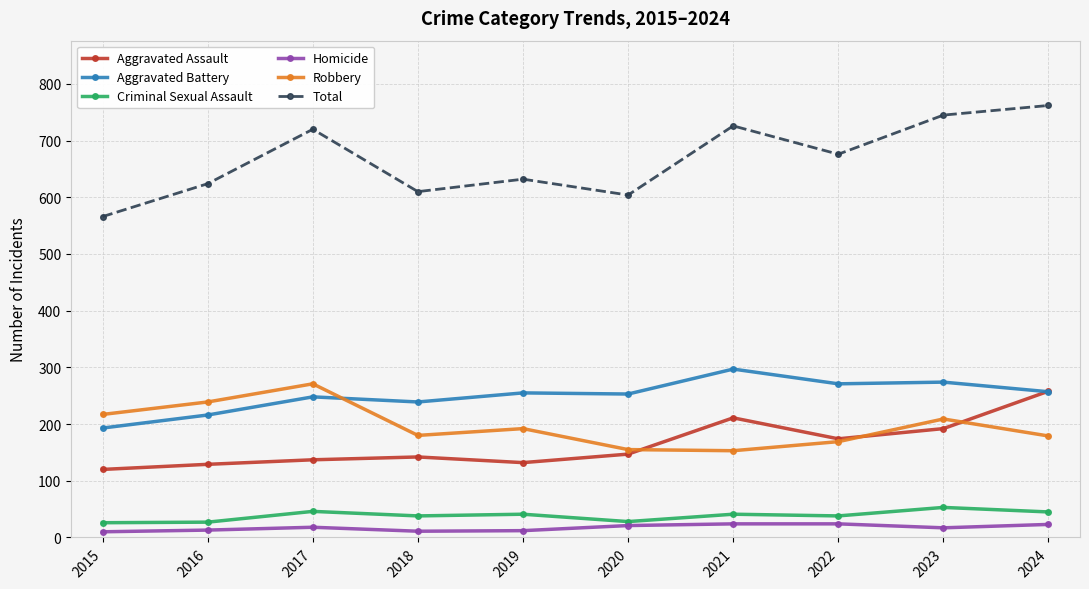

The value of Total at 2015 is 898. True or false?

False